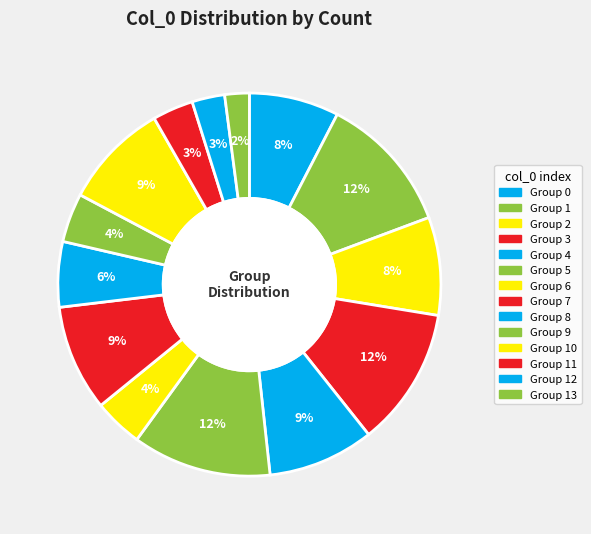

Rank the categories by value from lowest to highest.

13, 12, 11, 6, 9, 8, 0, 2, 4, 7, 10, 1, 3, 5